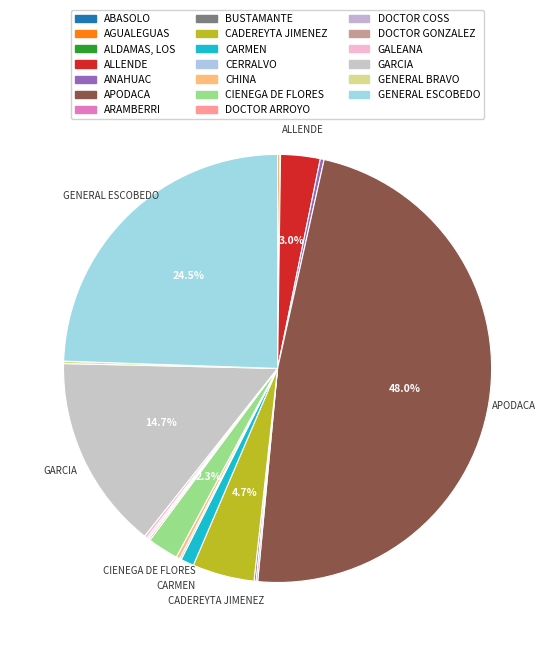

Is CADEREYTA JIMENEZ the majority of the pie?

No